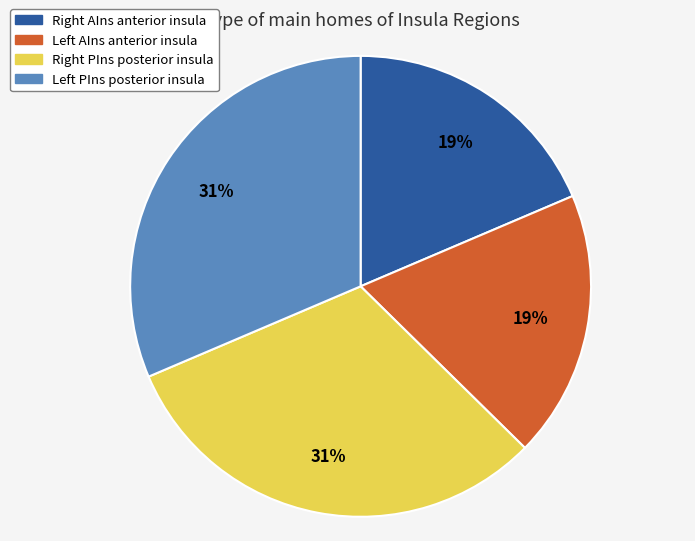

Is there any slice that represents more than half of the pie?

No